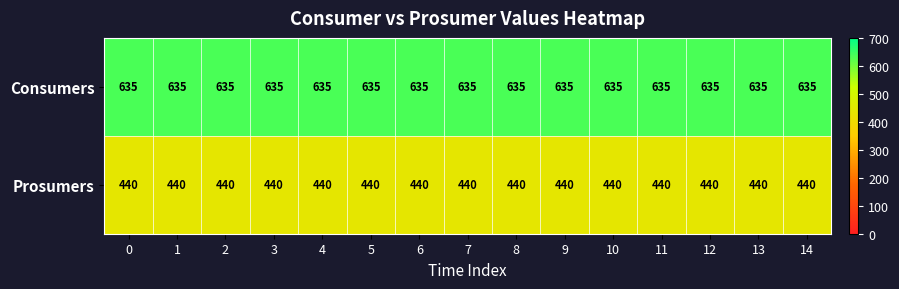

Is it true that Consumers equals 635 at 3?

True